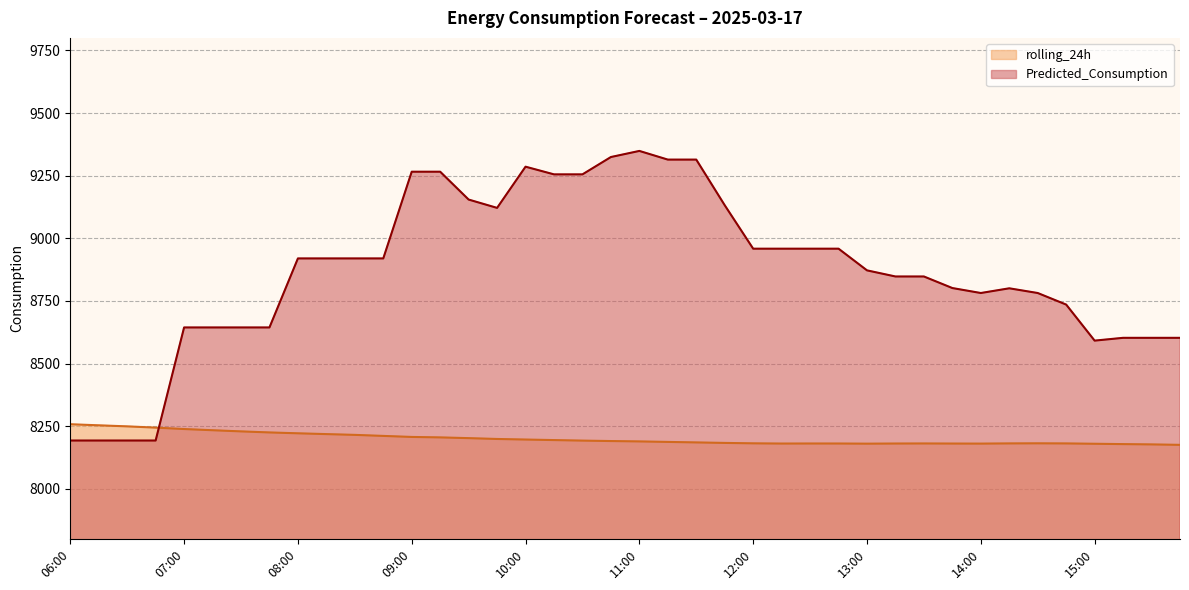

True or false: rolling_24h has more than 0 interior local peaks.

True